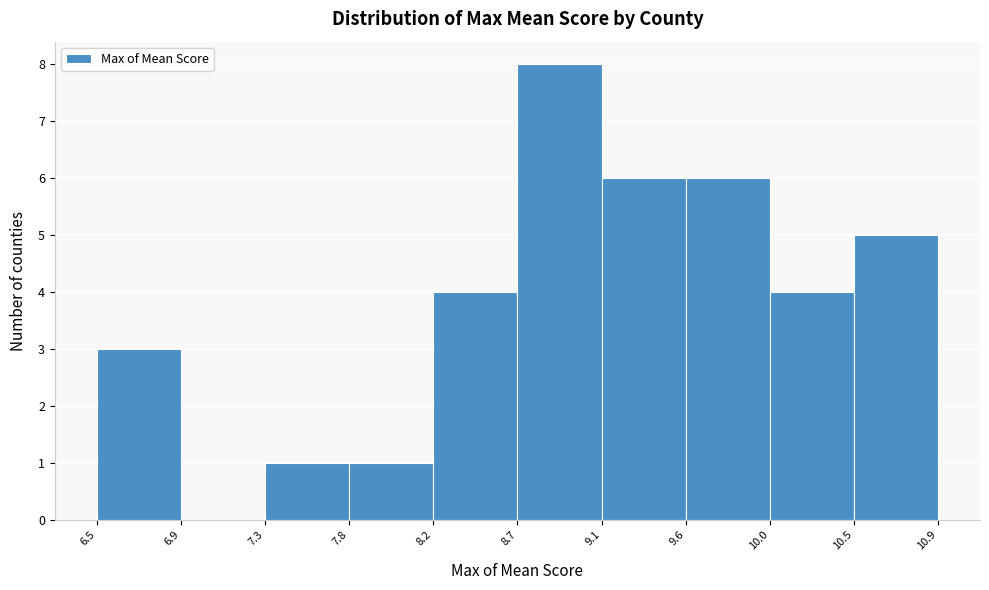

What is the height of the bar covering 9.6 to 10.0 on the x-axis? The values are not printed on the chart, so give them approximately, as read against the axis.

6